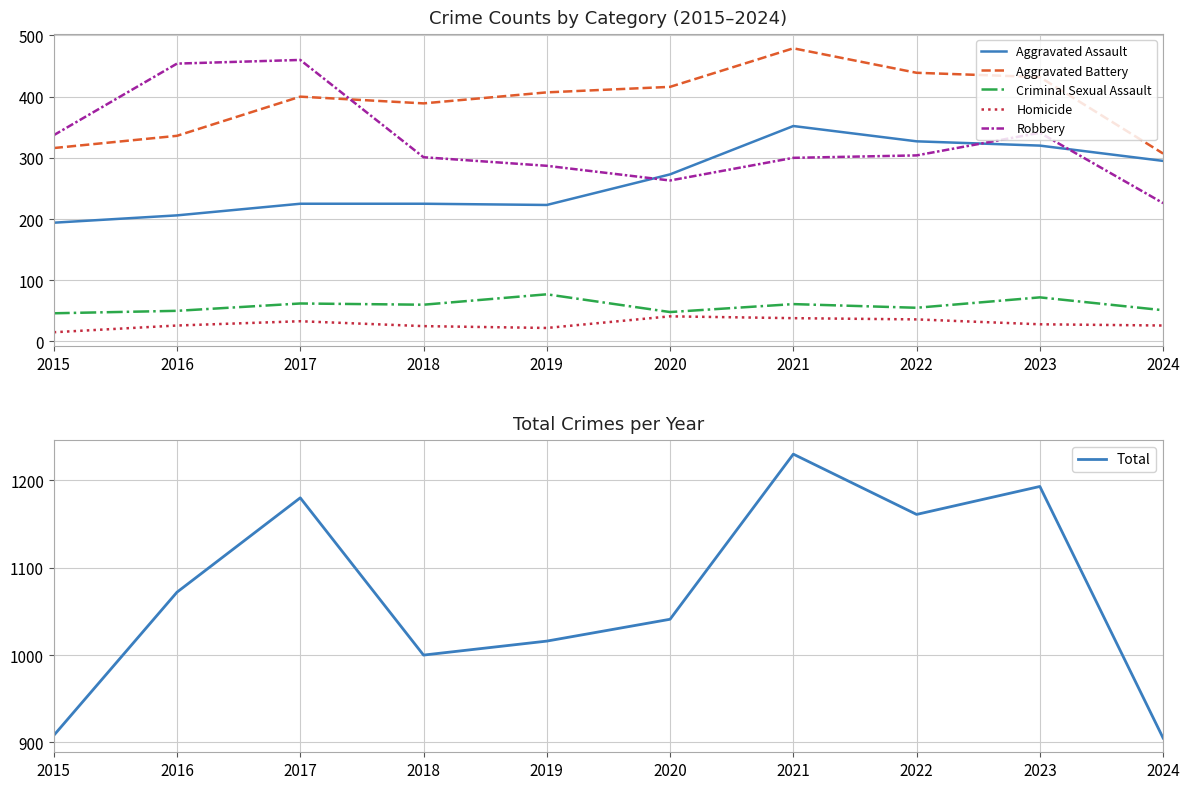

Between 2021 and 2024, which series saw the biggest shift?

Total